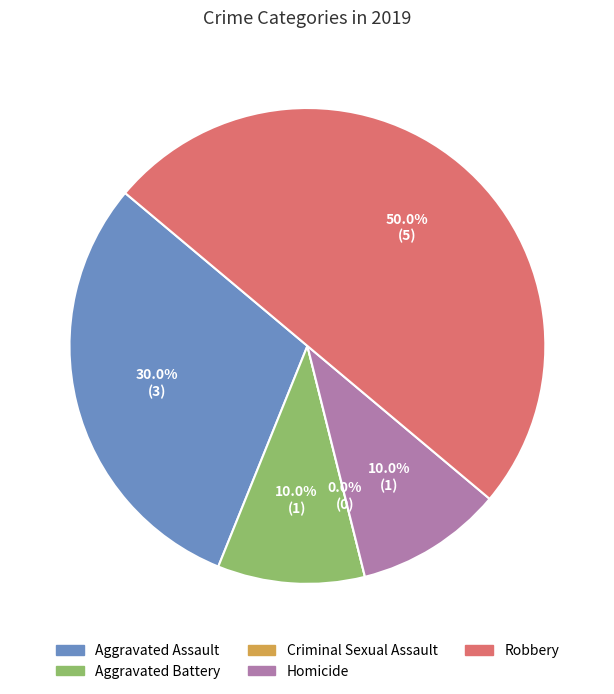

Which category has the smallest portion of the pie?

Criminal Sexual Assault